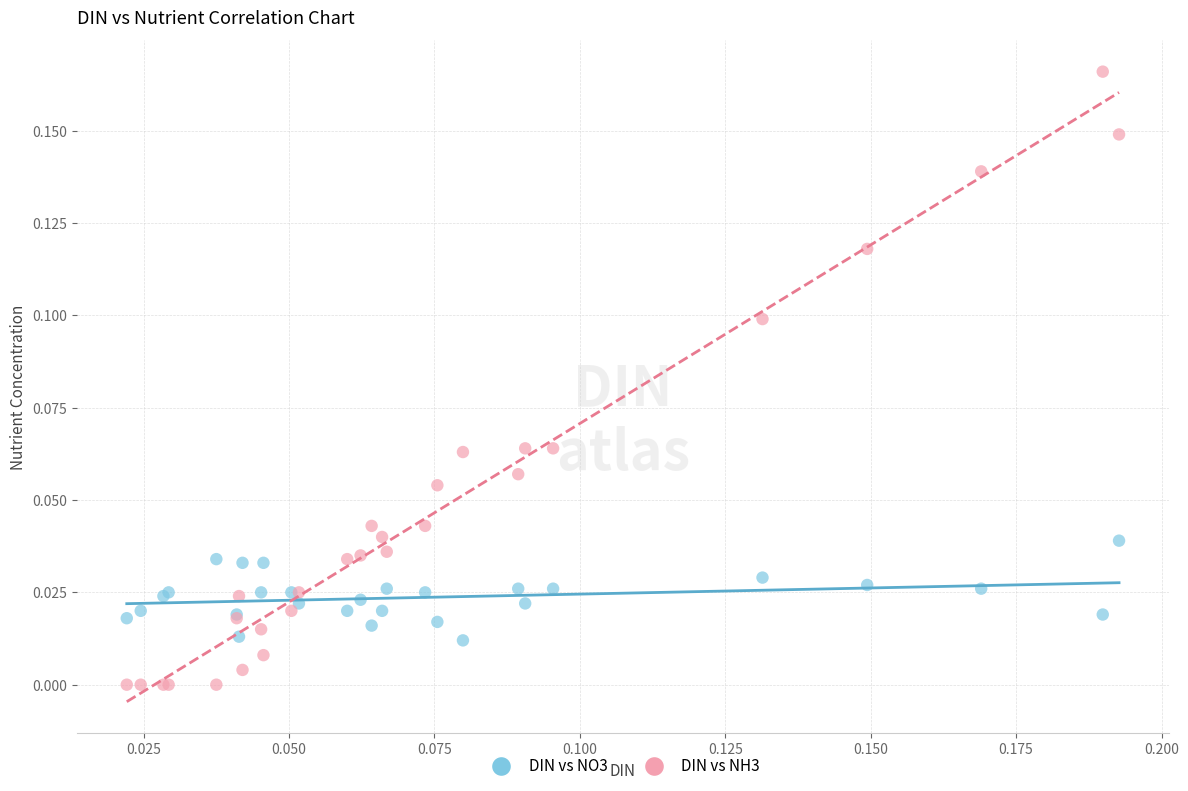

Which series has the widest spread of Y values?

DIN vs NH3